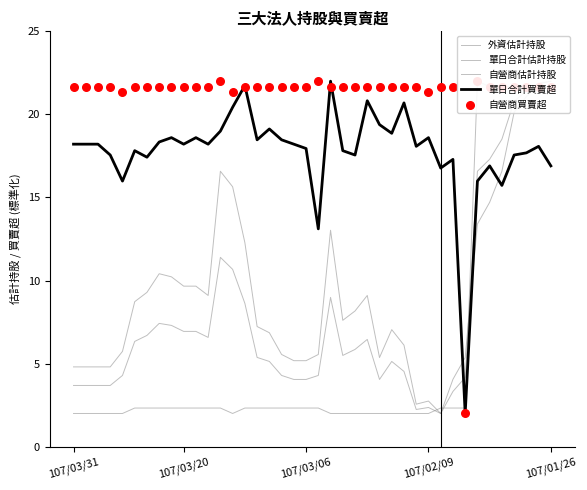

Which series has the largest total across all categories?

自營商買賣超